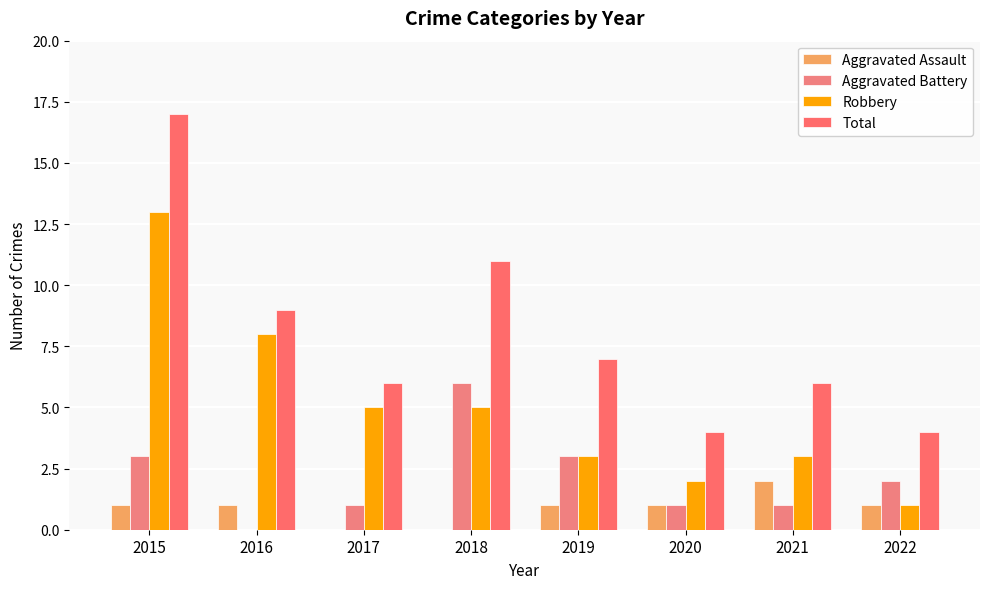

What are all the series names shown in the legend?

Aggravated Assault, Aggravated Battery, Robbery, Total